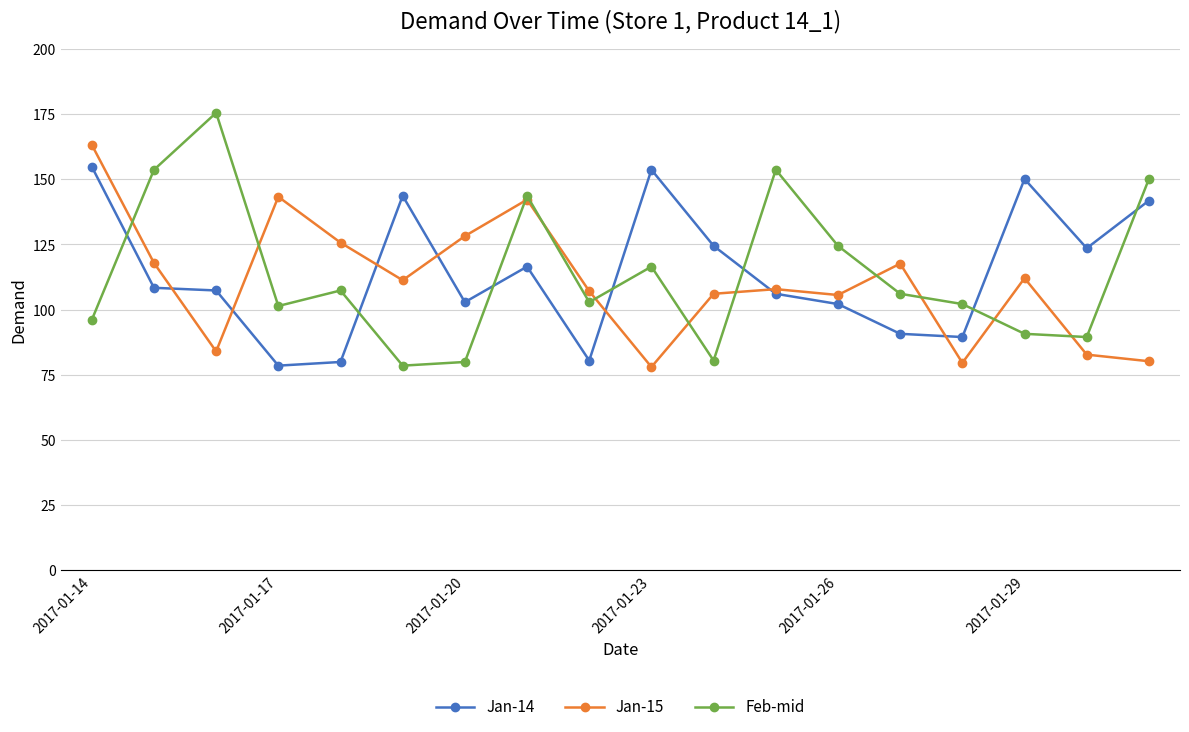

What is the value of the Jan-15 point at the 2nd from the left?

117.9